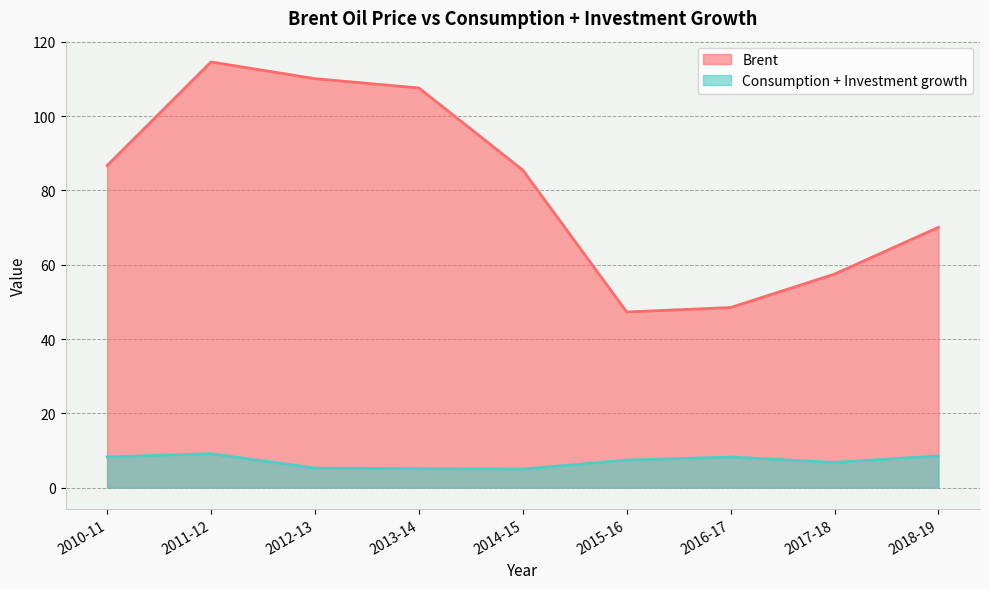

What is the value of the Consumption + Investment growth point at the 7th from the left?

8.2